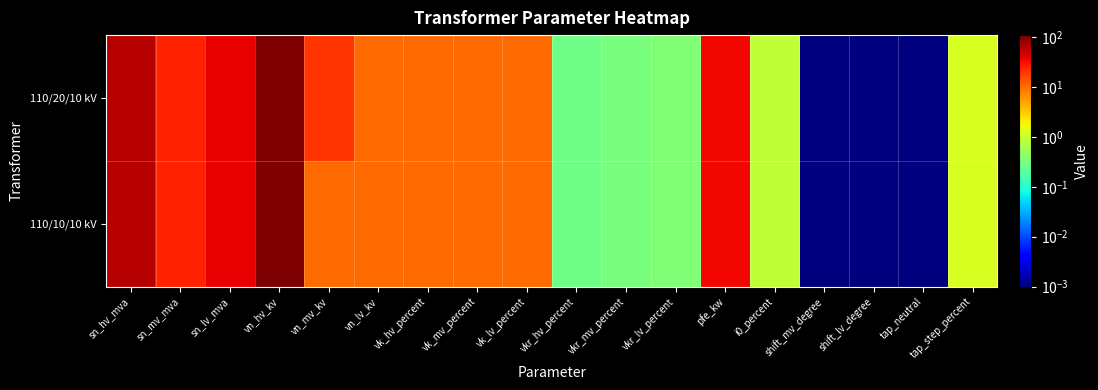

At vkr_mv_percent, list the series in order from smallest to largest.

110/20/10 kV, 110/10/10 kV